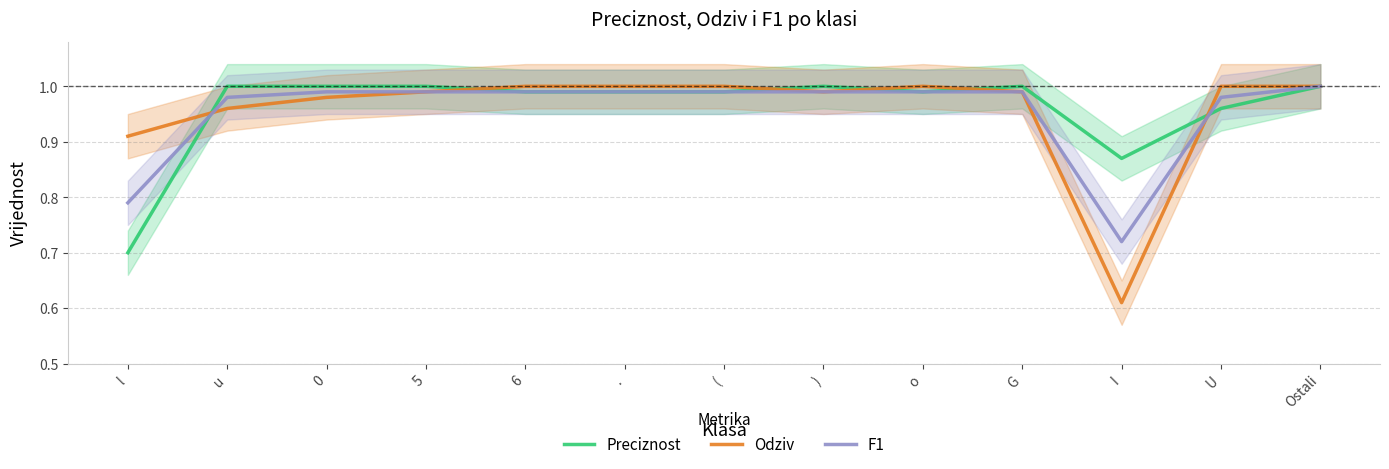

True or false: F1 has more than 2 points higher than both neighbors.

False